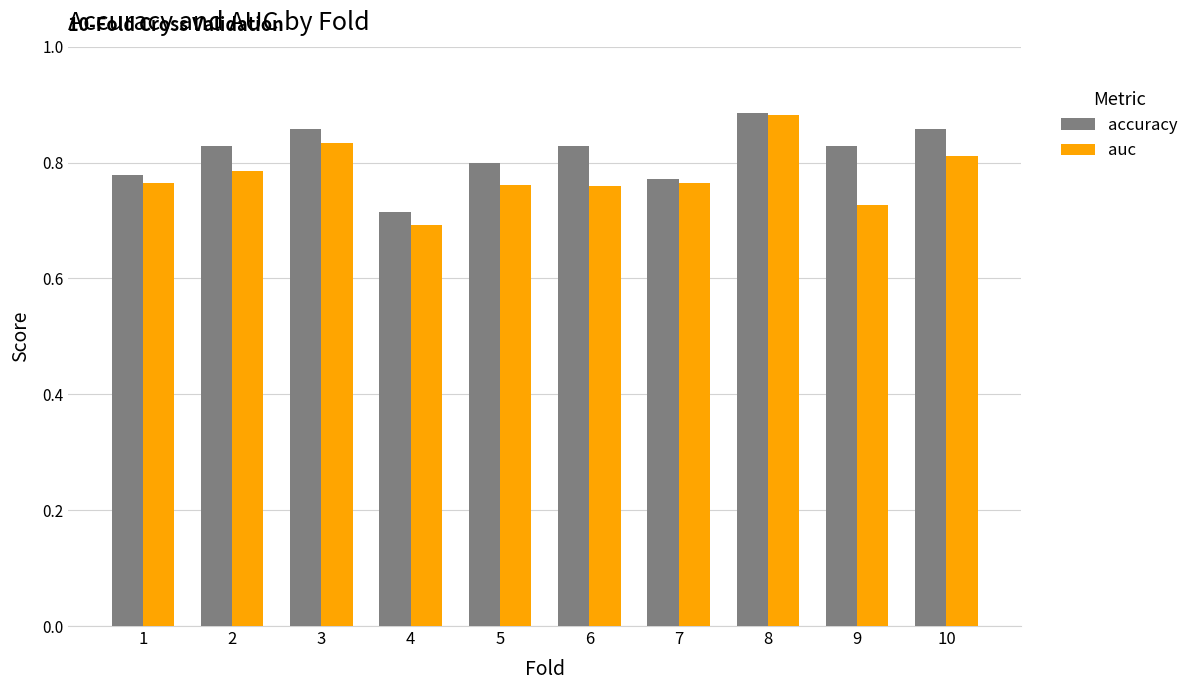

How many bars are there in each group?

2